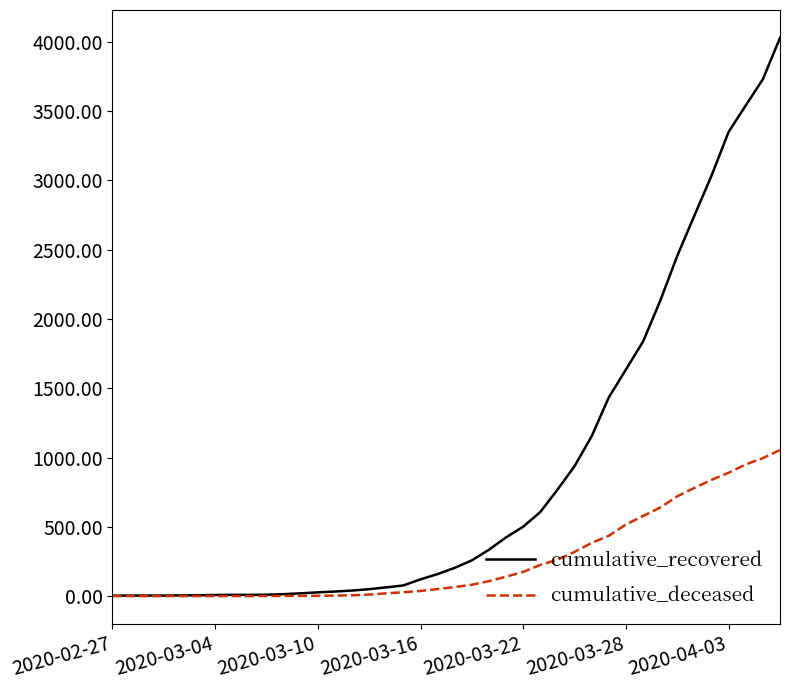

Which series has the largest range (max minus min)?

cumulative_recovered